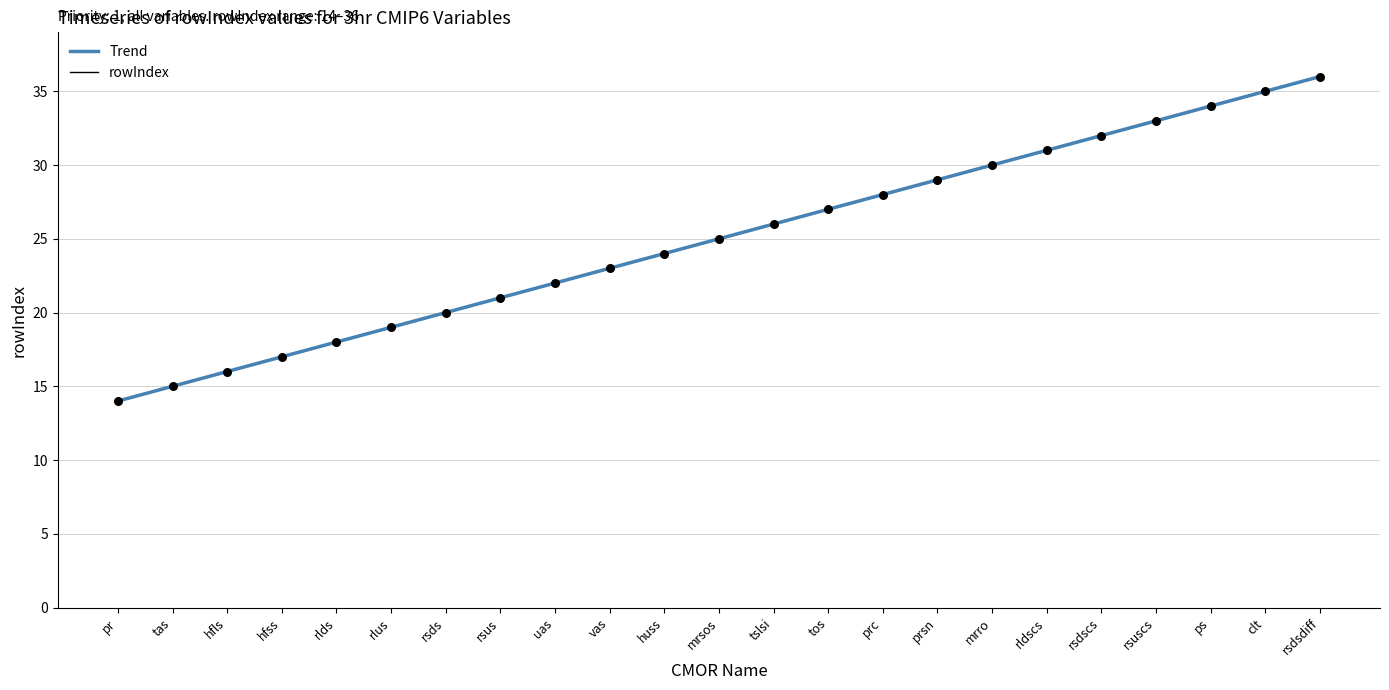

What is the total value across all series at mrro?

60